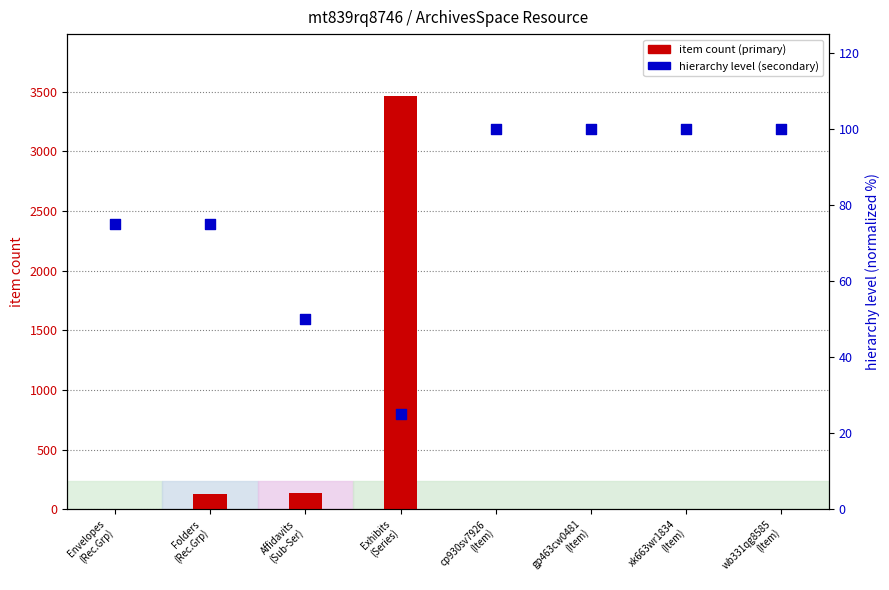

Which series has the largest Y range (max minus min)?

item count